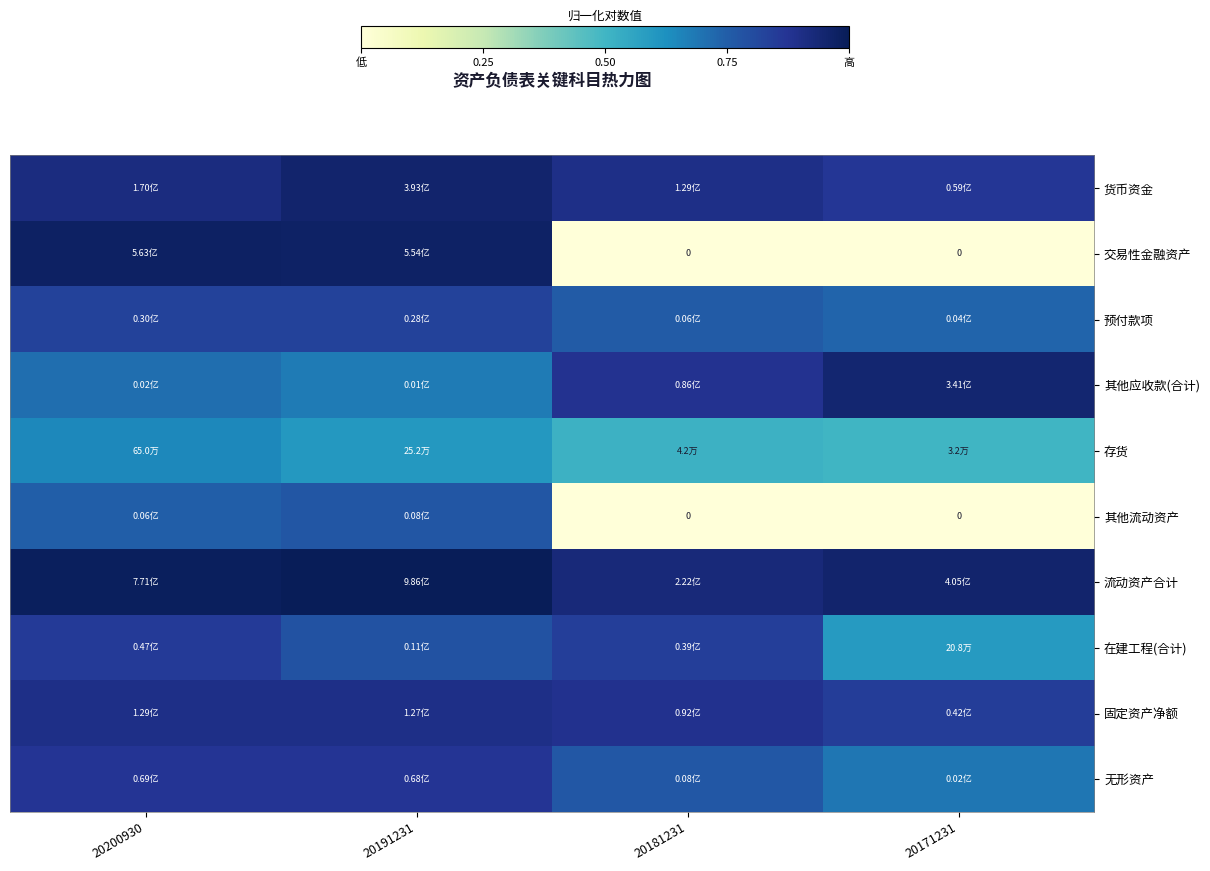

True or false: 货币资金 has a value of 1.2 at 20200930.

False